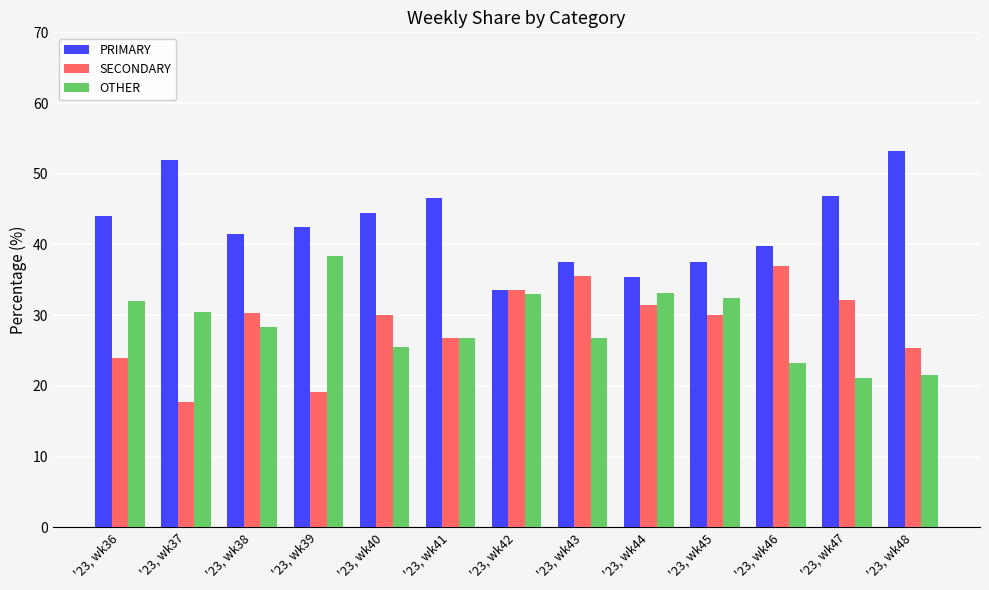

The PRIMARY series shows 39.8 at '23, wk46. True or false?

True